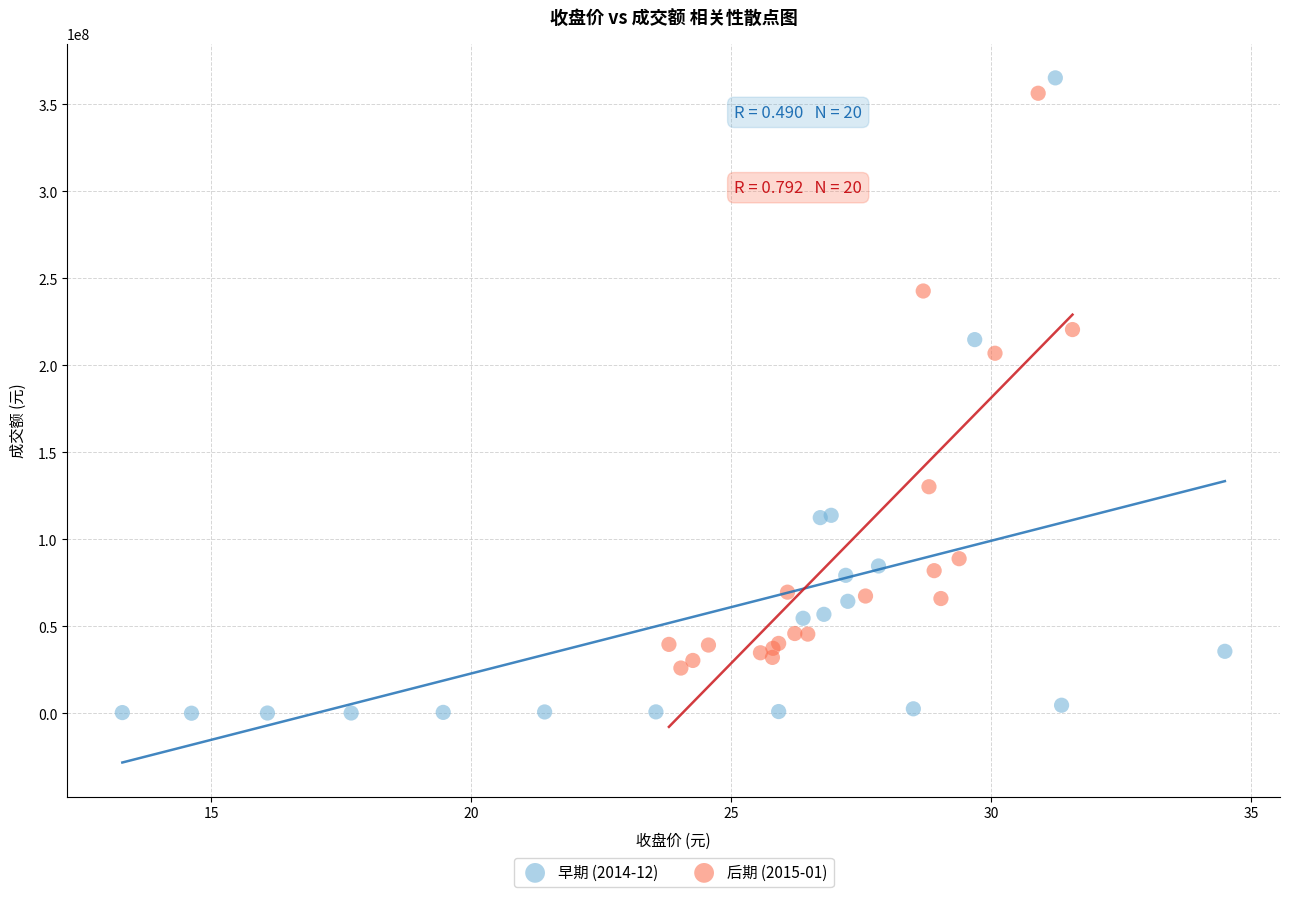

Which series has the widest spread of Y values?

早期 (2014-12)